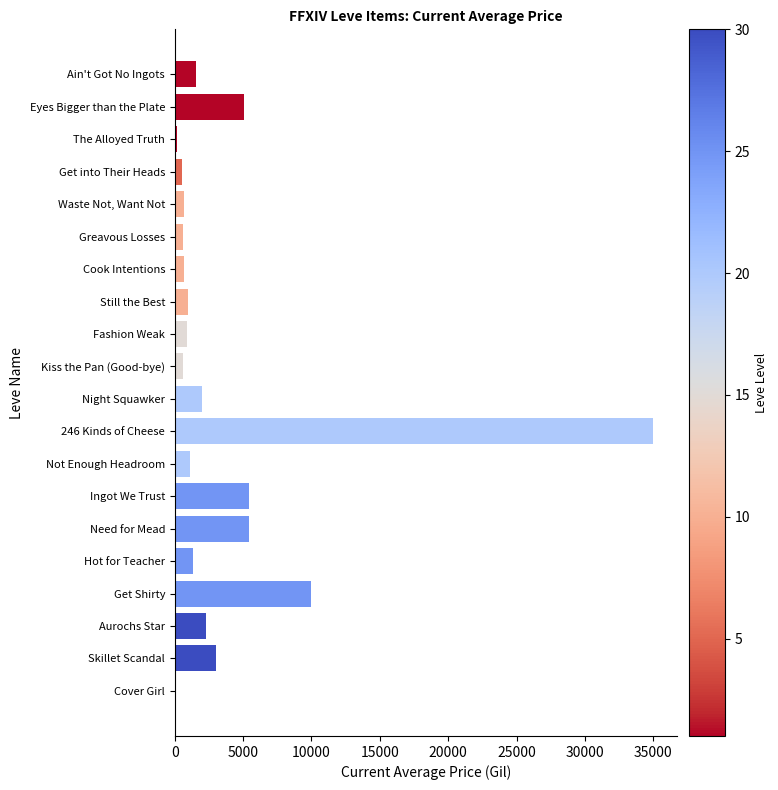

What is the sum of all values?

77276.5